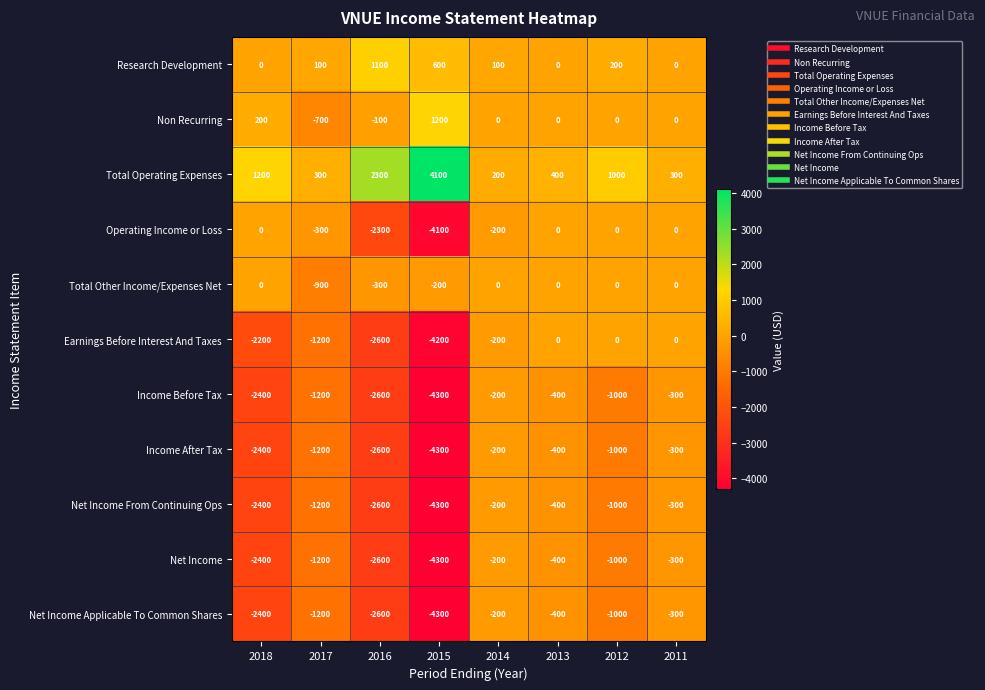

What is the greatest value displayed?

4100